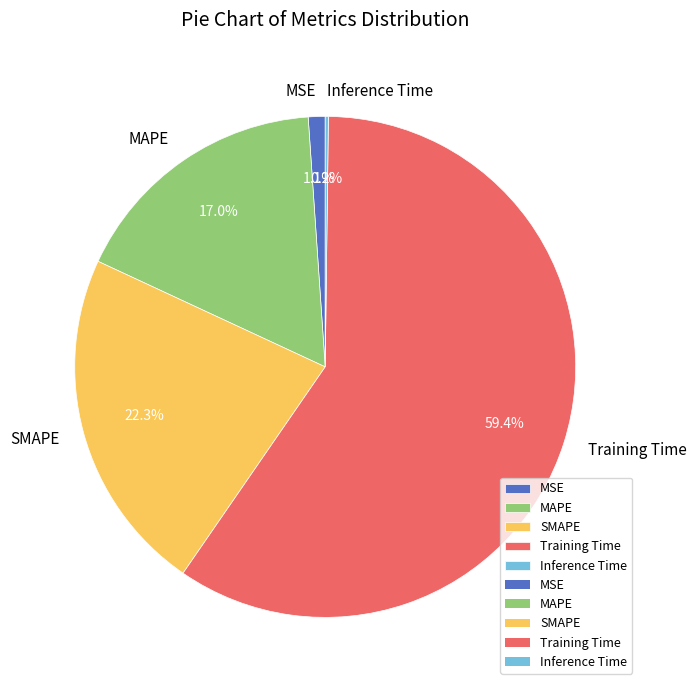

How much of the chart is everything except SMAPE?

77.7%